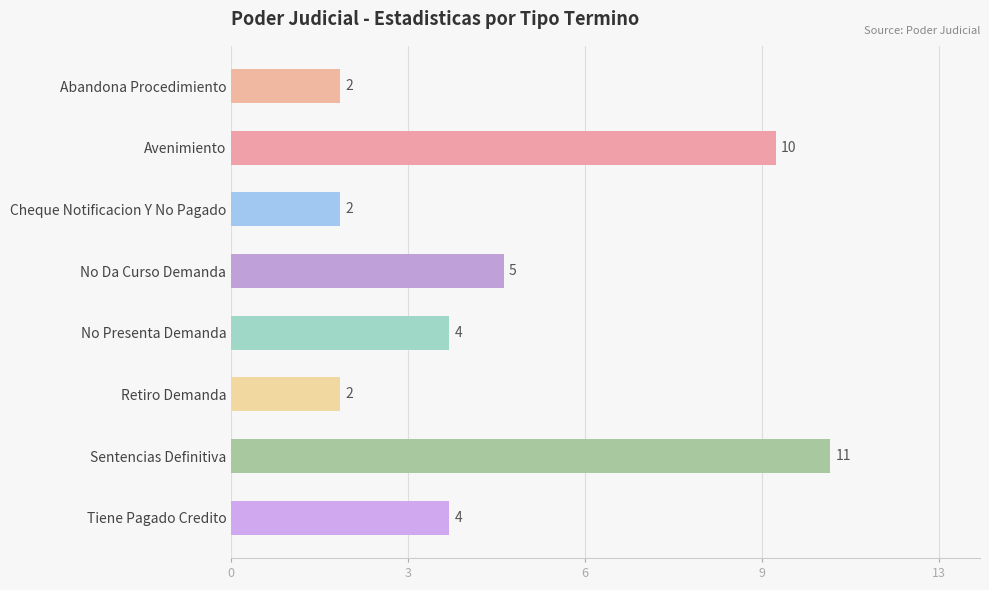

How many bars are there in total?

8